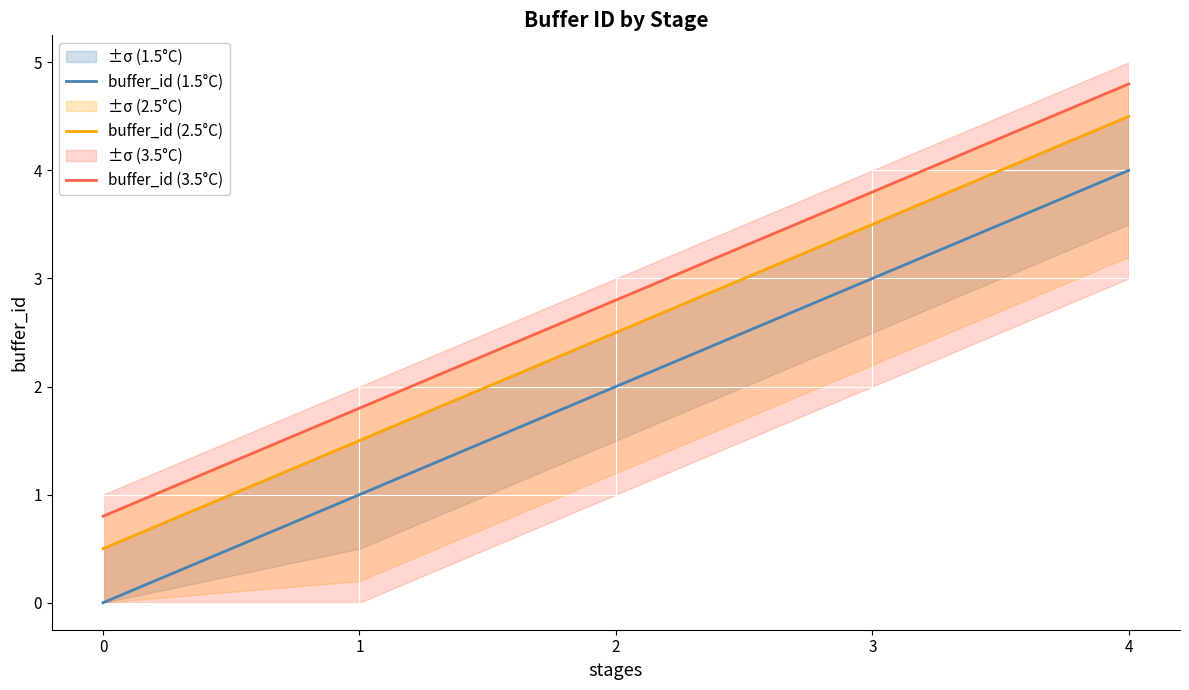

Reading right to left, list all the values displayed in this chart.

buffer_id (1.5°C): 4=4.0	3=3.0	2=2.0	1=1.0	0=0.0
buffer_id (2.5°C): 4=4.5	3=3.5	2=2.5	1=1.5	0=0.5
buffer_id (3.5°C): 4=4.8	3=3.8	2=2.8	1=1.8	0=0.8